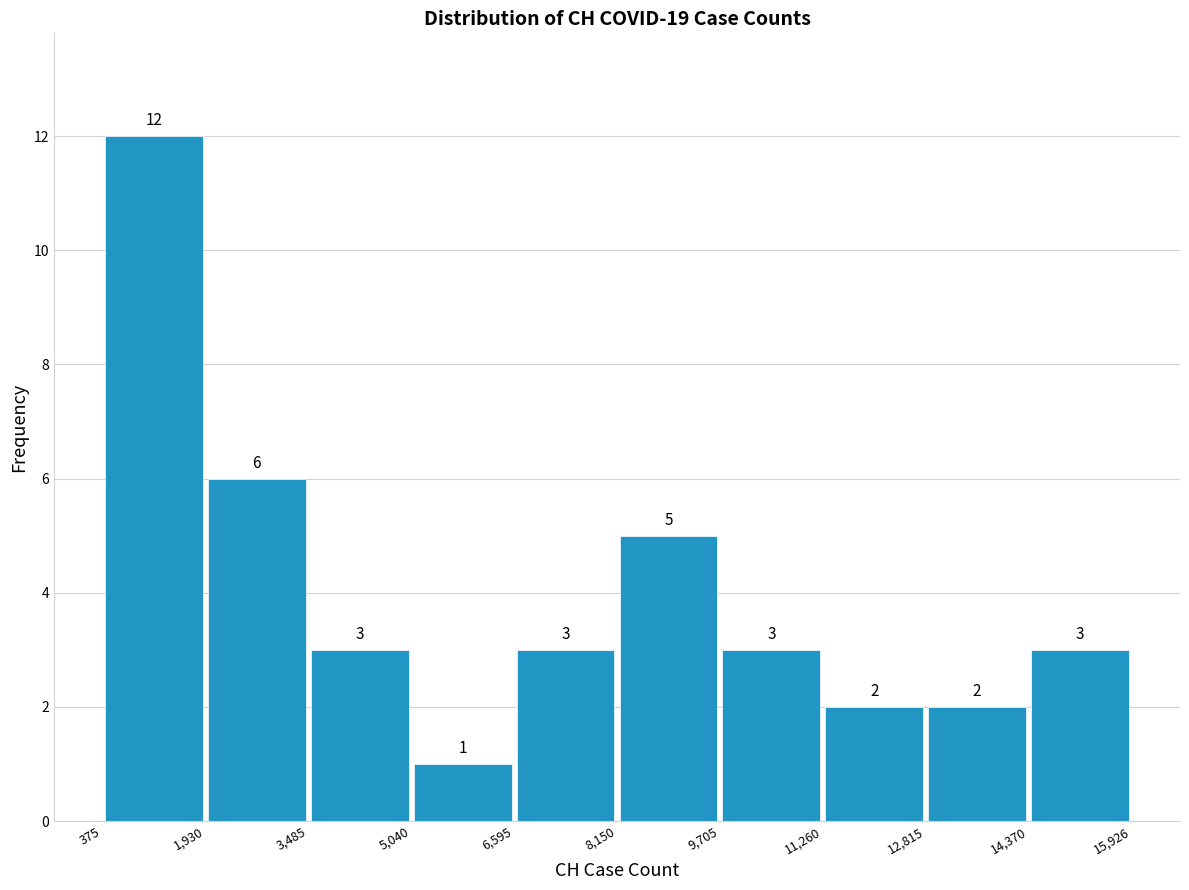

Reading left to right, list every bar in this chart as the range it spans on the x-axis followed by its height.

375 to 1,930: 12
1,930 to 3,485: 6
3,485 to 5,040: 3
5,040 to 6,595: 1
6,595 to 8,150: 3
8,150 to 9,705: 5
9,705 to 11,260: 3
11,260 to 12,815: 2
12,815 to 14,370: 2
14,370 to 15,926: 3